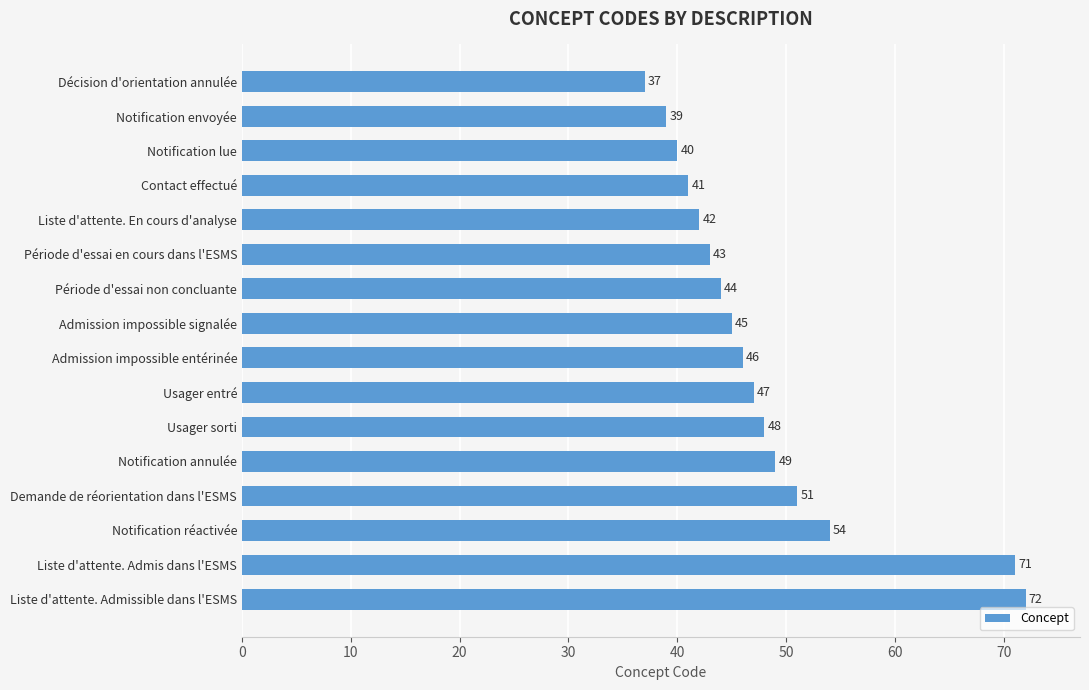

Where is the data nearest to the value 54?

Notification réactivée